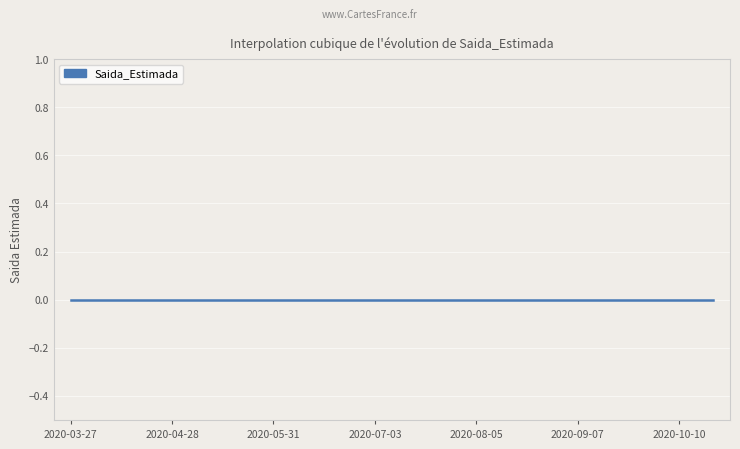

What is the label of the 19th point from the left?

2020-10-10